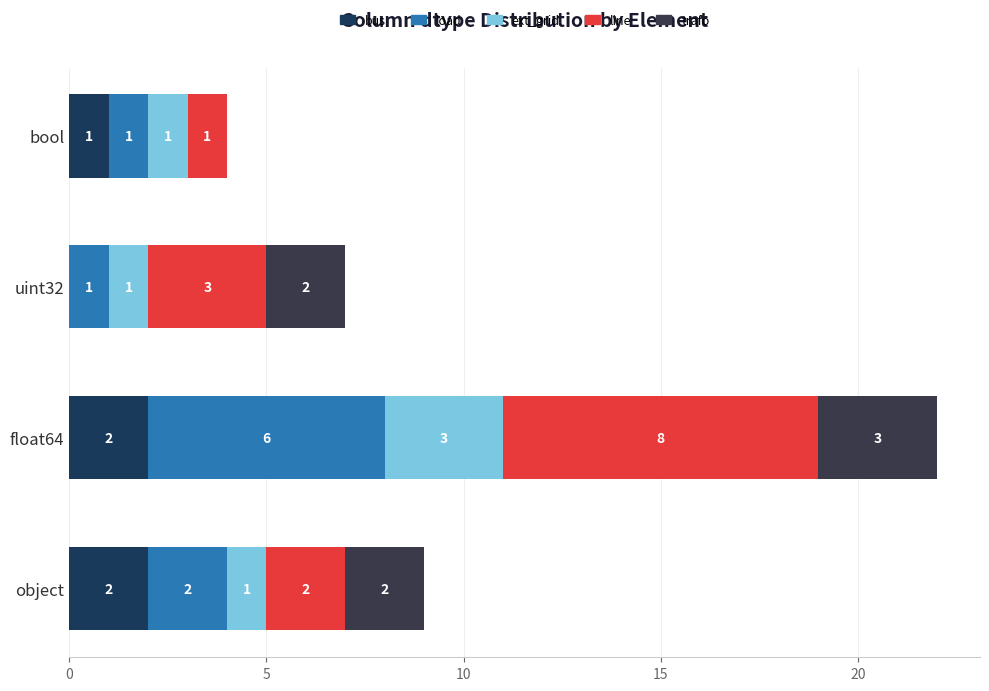

How many series are shown in this chart?

5